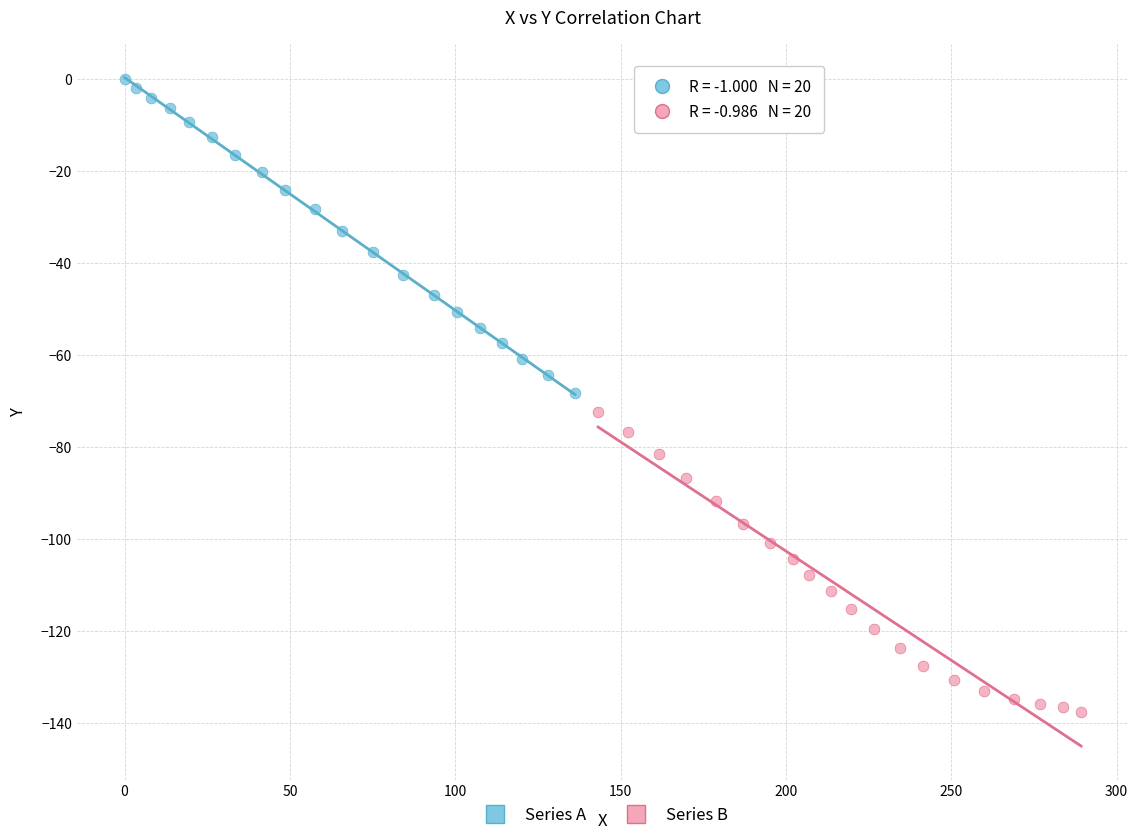

What are all the series names shown in the legend?

Series A, Series B